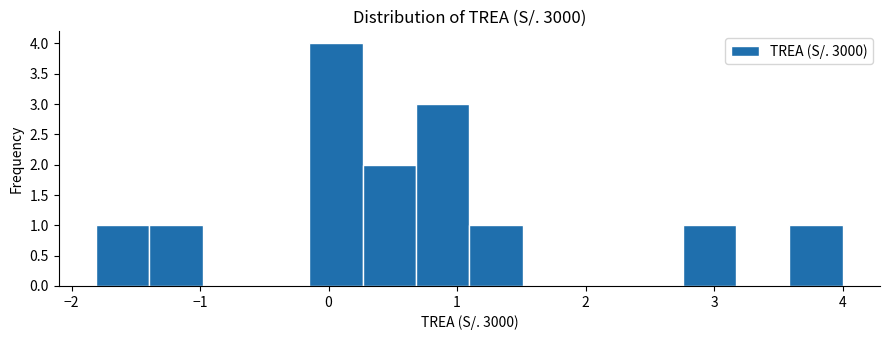

Reading left to right, list every bar in this chart as the range it spans on the x-axis followed by its height. Neither the bar edges nor the heights are printed on the chart, so give them approximately, as read against the axes.

-1.8 to -1.4: 1
-1.4 to -1.0: 1
-1.0 to -0.6: 0
-0.6 to -0.1: 0
-0.1 to 0.3: 4
0.3 to 0.7: 2
0.7 to 1.1: 3
1.1 to 1.5: 1
1.5 to 1.9: 0
1.9 to 2.3: 0
2.3 to 2.8: 0
2.8 to 3.2: 1
3.2 to 3.6: 0
3.6 to 4.0: 1